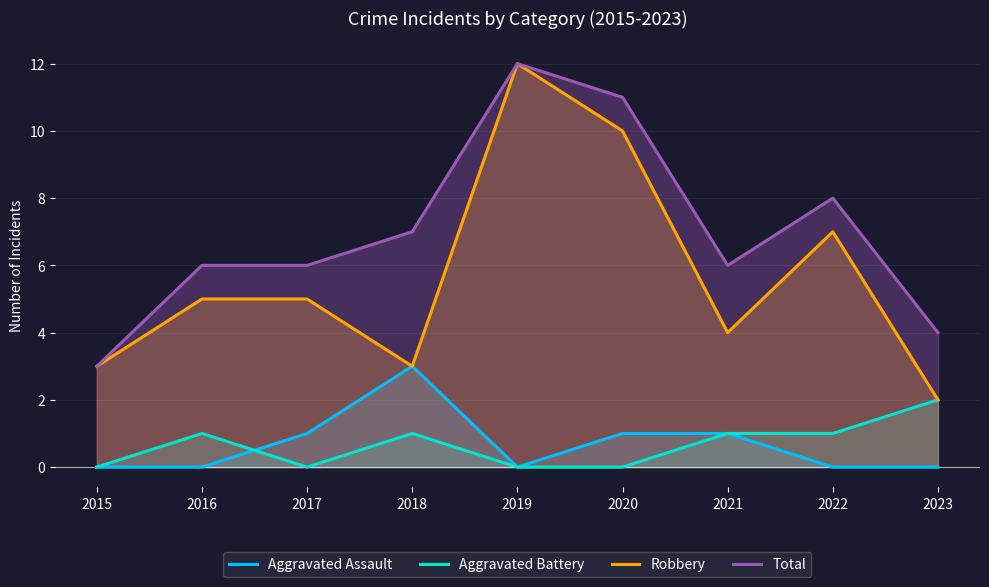

What is the sum of all Total values?

63